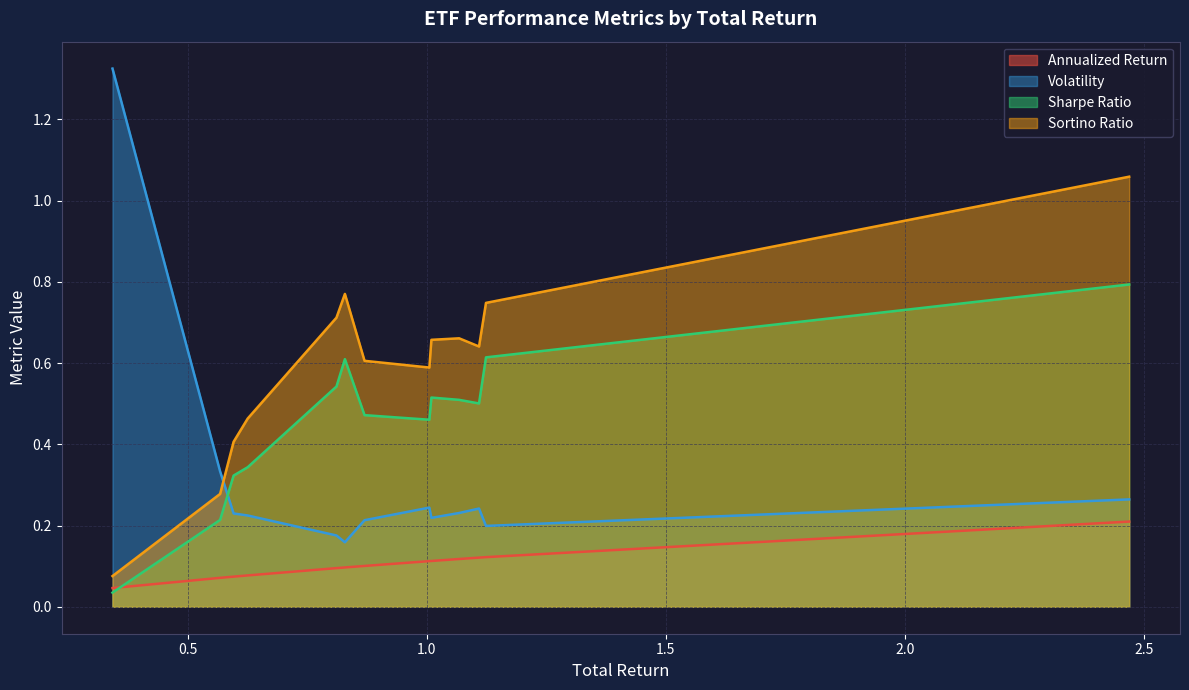

Rank the series by their maximum value, from lowest to highest.

Annualized Return, Sharpe Ratio, Sortino Ratio, Volatility